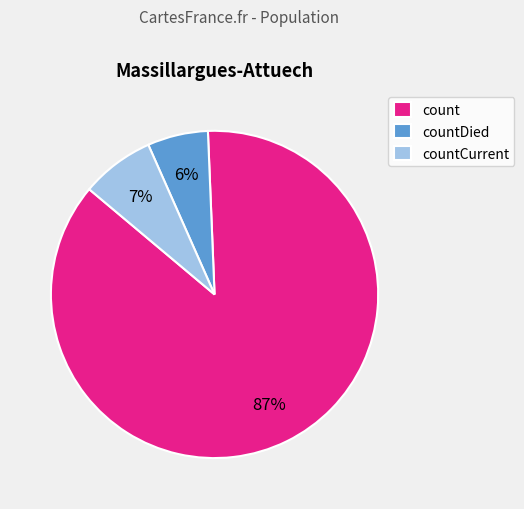

Which slice is the smallest?

countDied